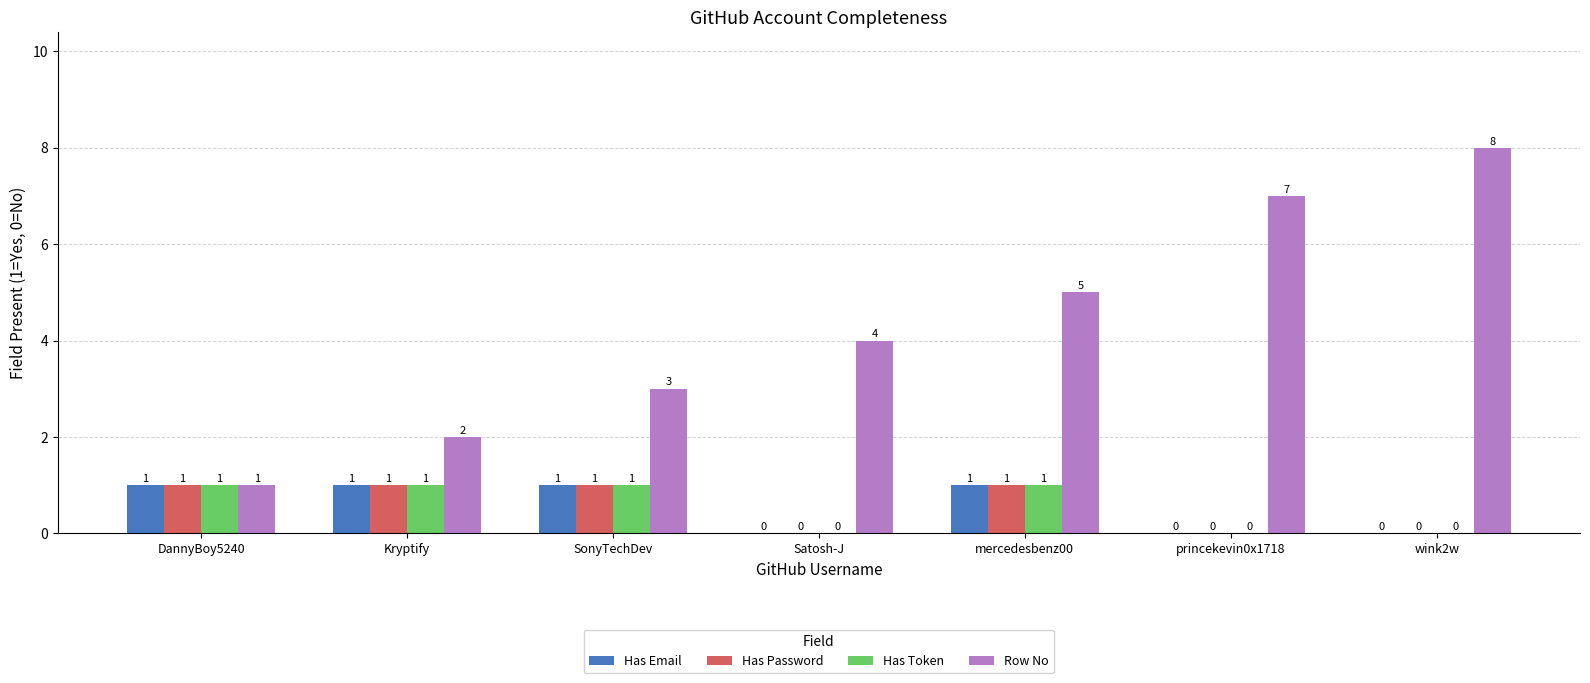

Are the bars grouped side by side (vs. stacked)?

Yes